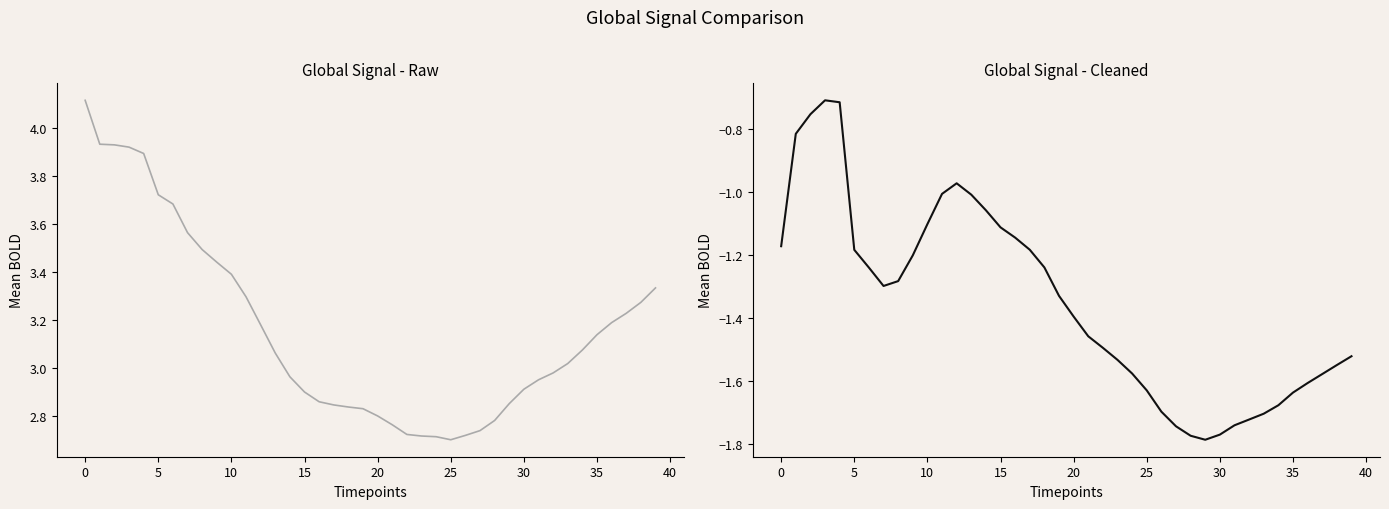

What is the sum of all col_3 (Raw) values?

126.5